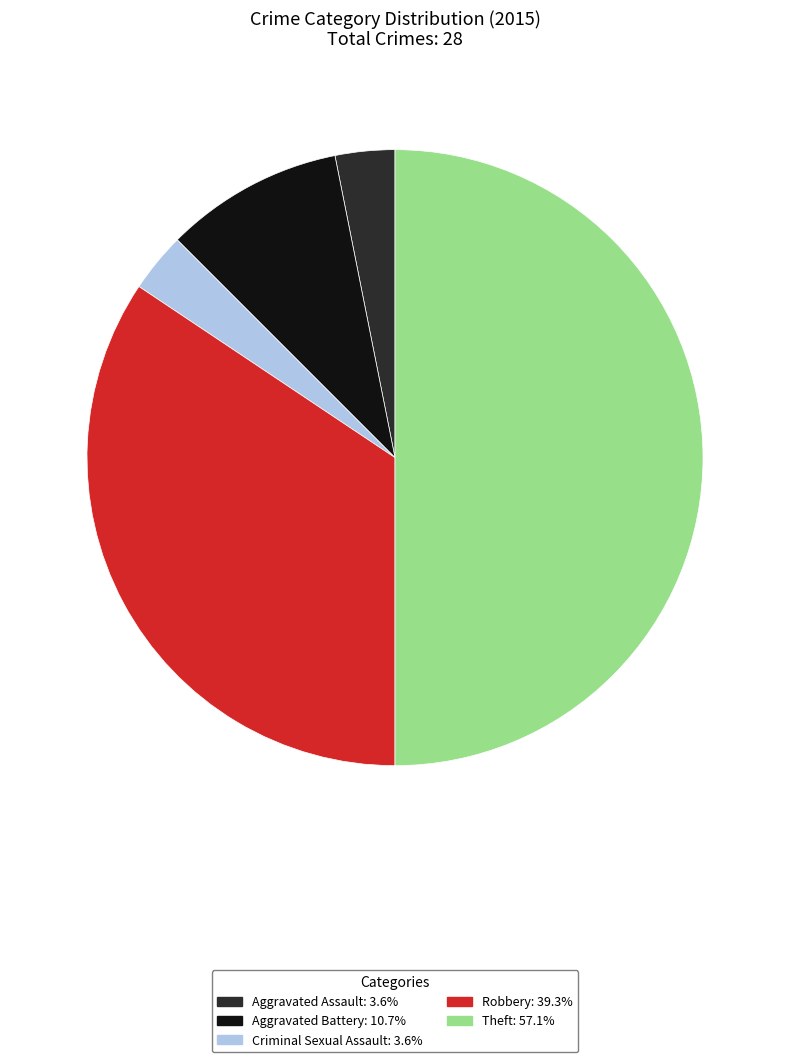

Combined, do Theft and Aggravated Assault account for over 50%?

Yes